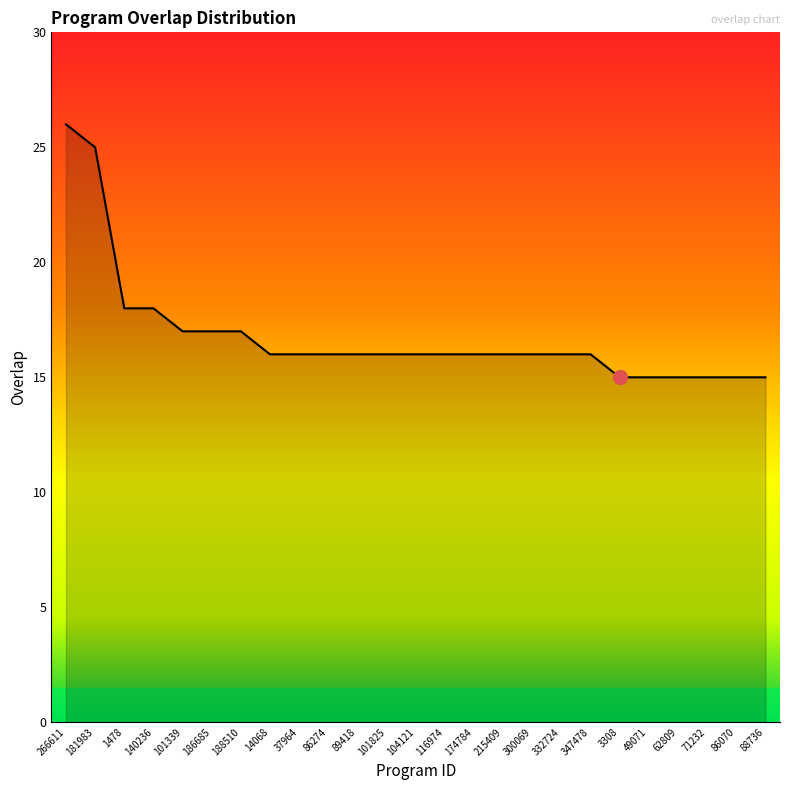

Read the value at 101825, to the nearest 5.

15